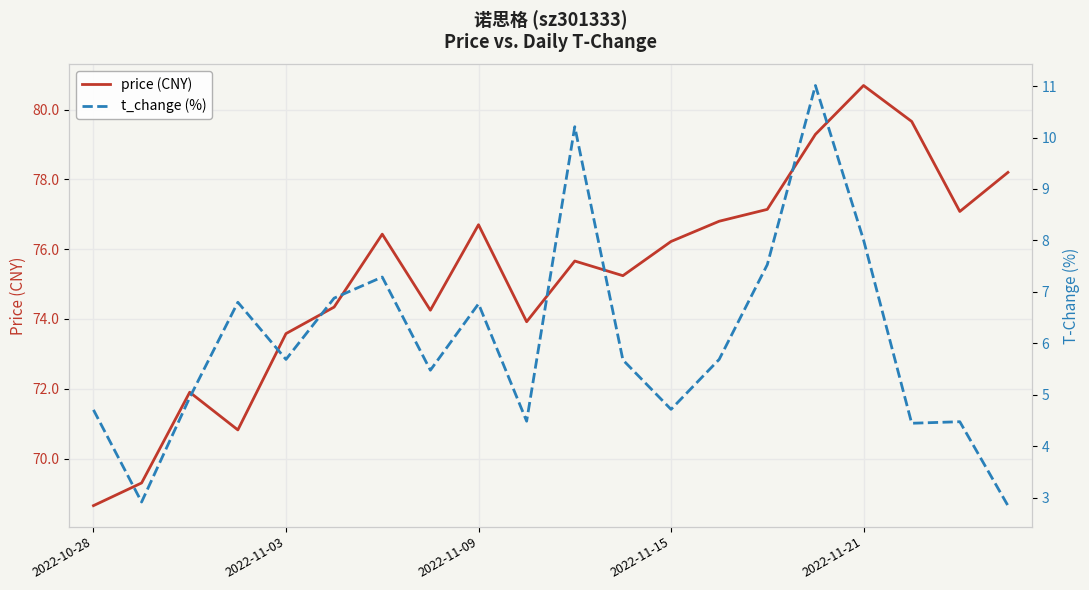

The value of price (CNY) at 2022-11-21 is 52.1. True or false?

False